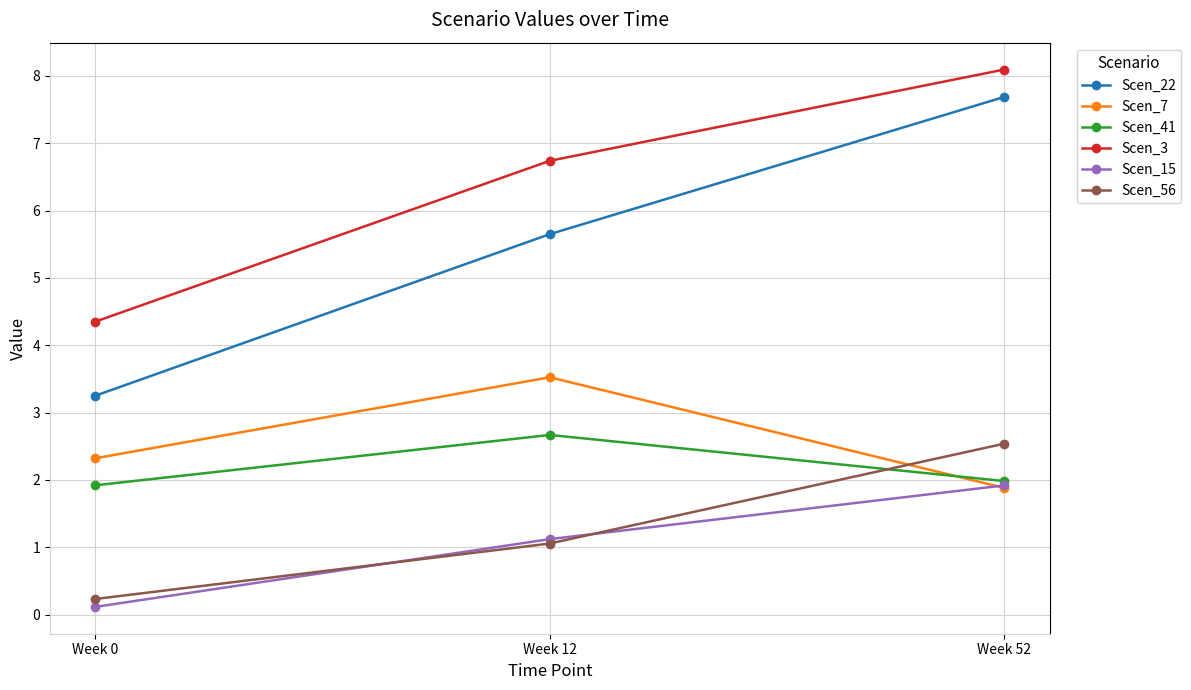

How many Scen_56 values are between 0 and 2?

2